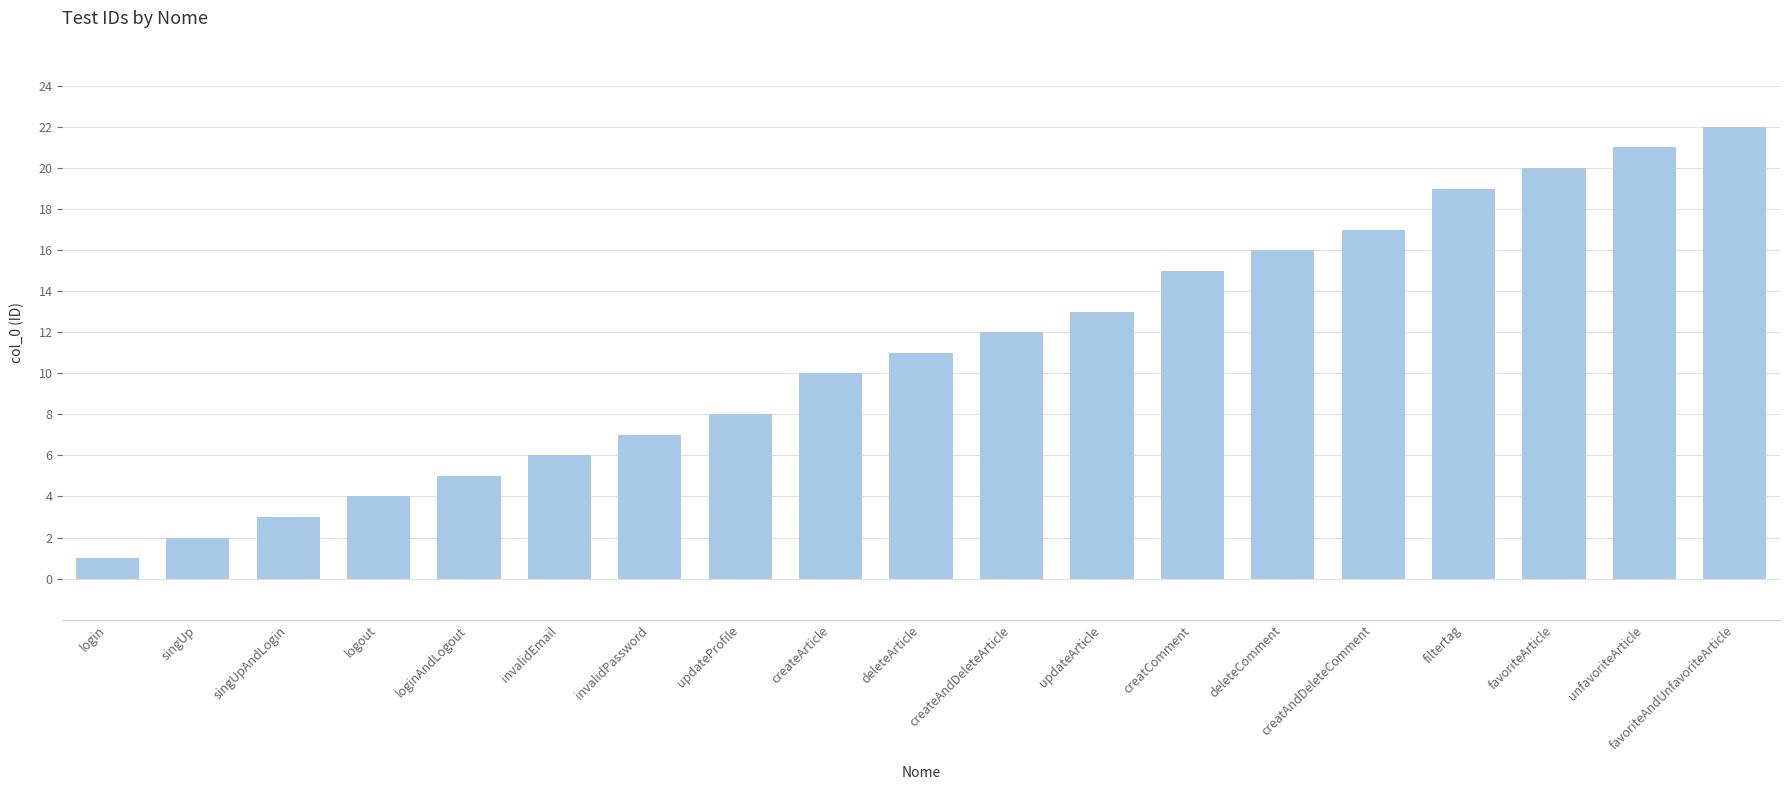

Reading left to right, transcribe all the data shown in this chart.

1	2	3	4	5	6	7	8	10	11	12	13	15	16	17	19	20	21	22